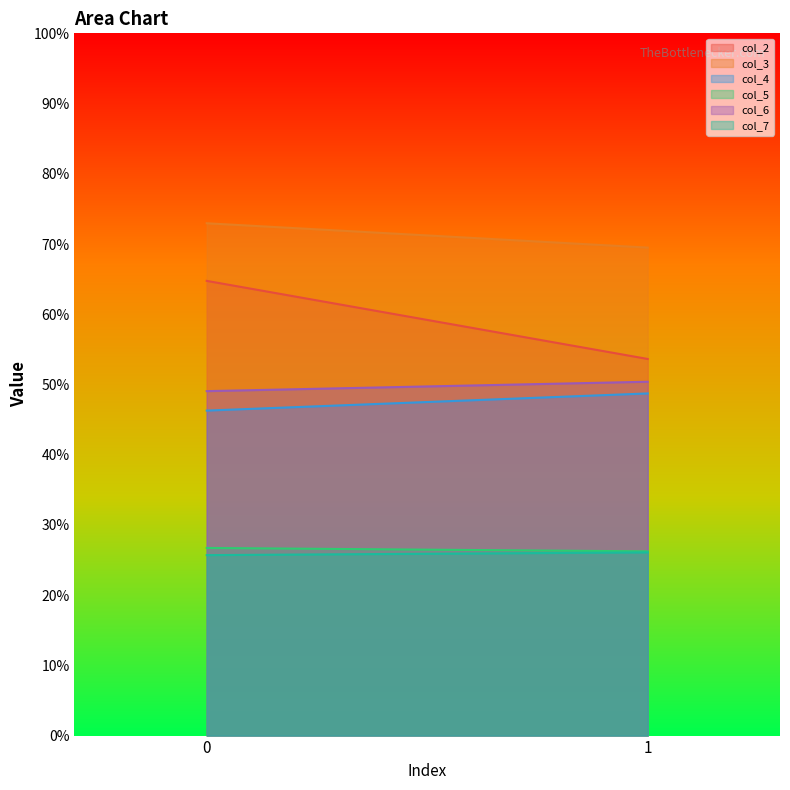

What is the lowest value of the col_6 series?

49.1